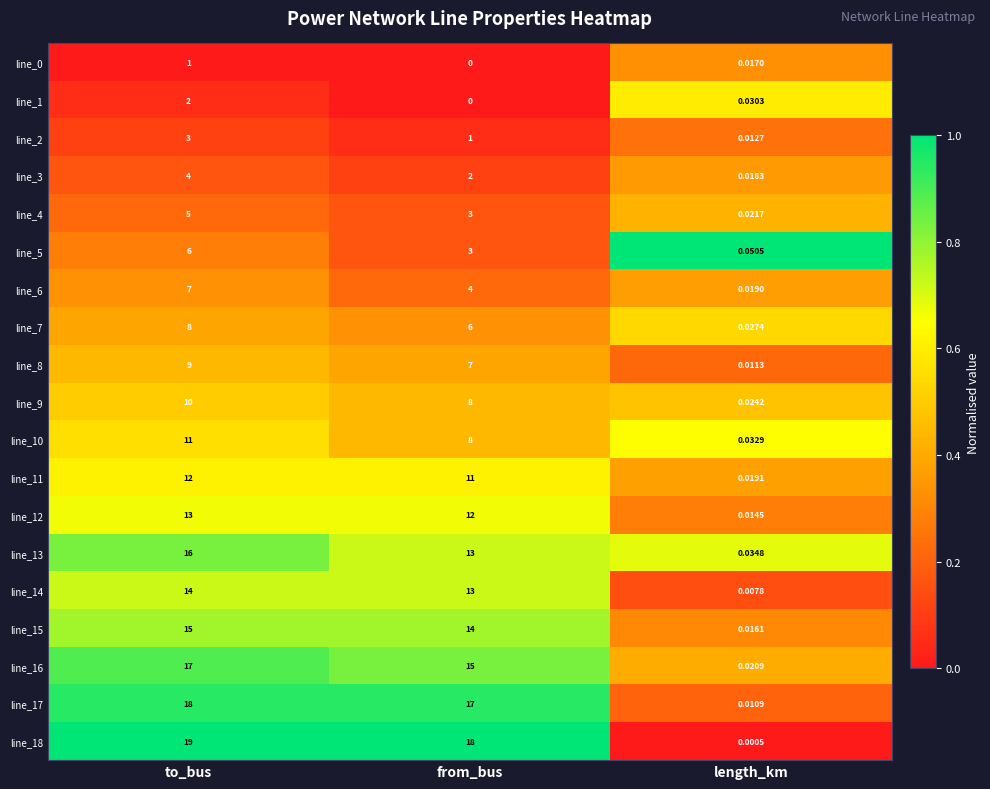

List the labels in order of line_7 value, largest first.

to_bus, from_bus, length_km